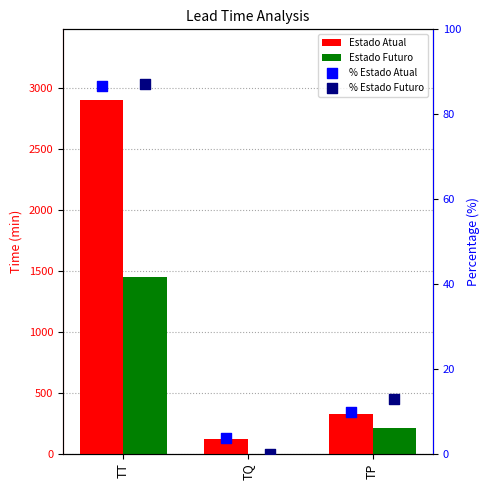

Which series contains the highest Y value?

Estado Atual